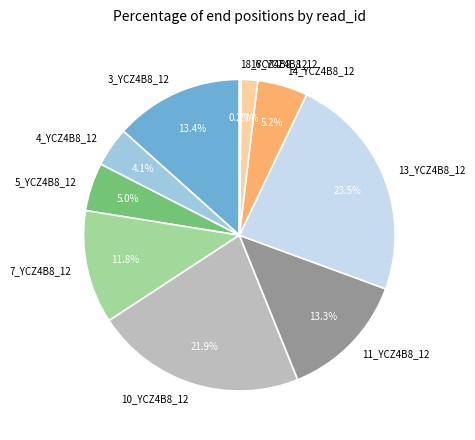

To the nearest percent, what is the average slice percentage?

10%